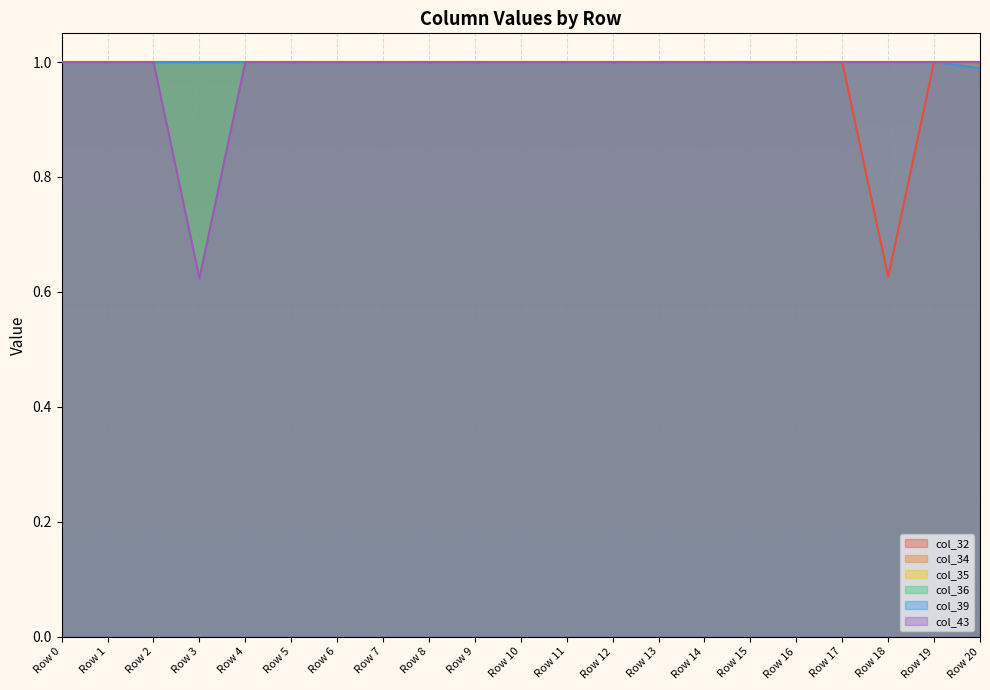

List the labels in order of col_43 value, largest first.

Row 13, Row 14, Row 19, Row 6, Row 7, Row 17, Row 20, Row 15, Row 1, Row 0, Row 2, Row 4, Row 8, Row 5, Row 9, Row 10, Row 18, Row 12, Row 16, Row 11, Row 3